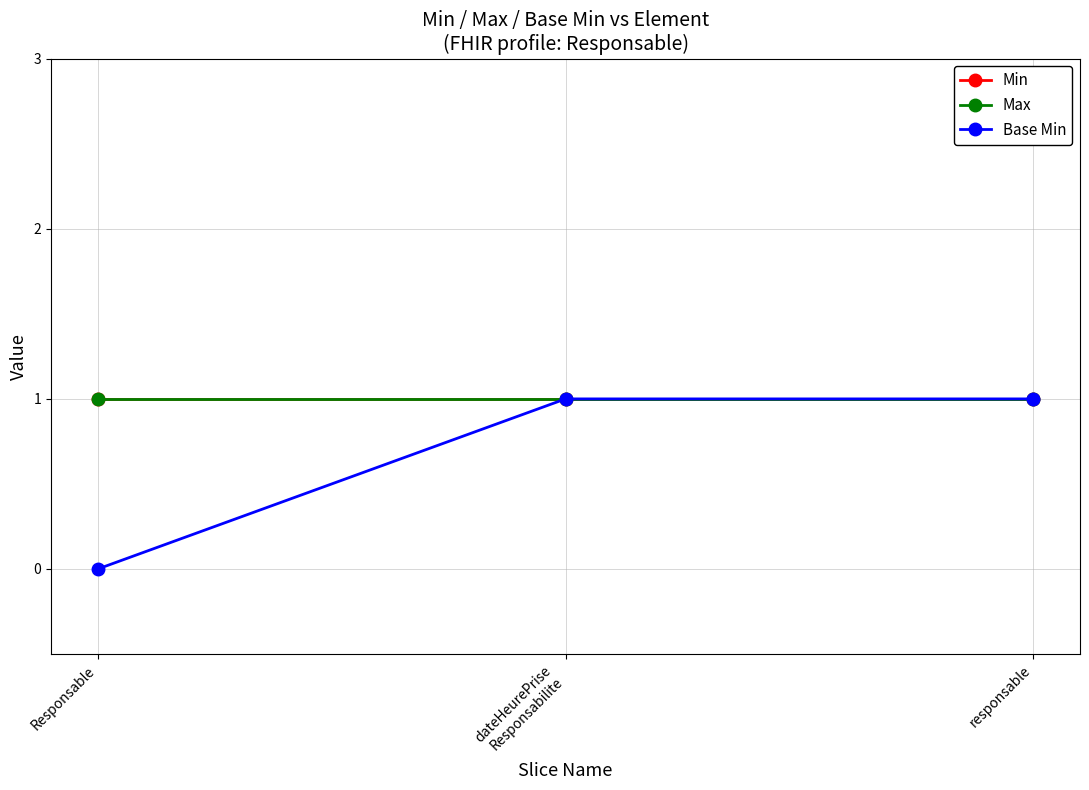

The Base Min series shows 0 at Responsable. True or false?

True